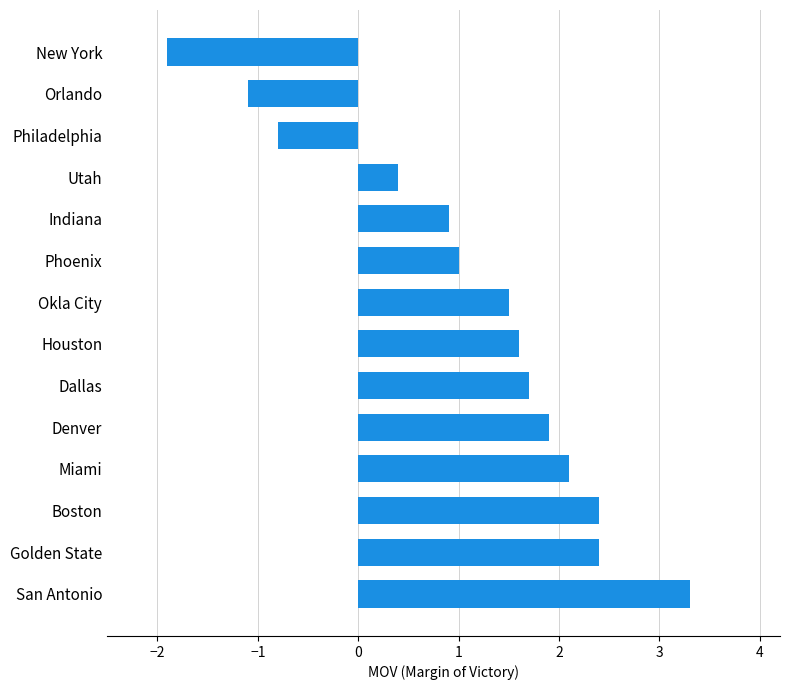

What is the difference between the maximum and minimum values?

5.2